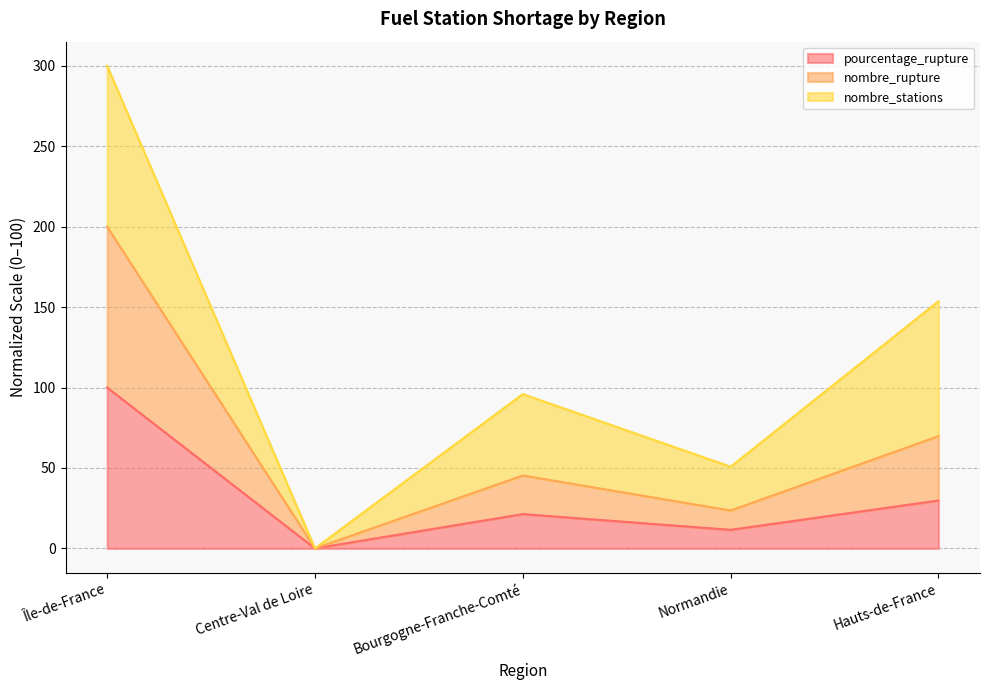

At which category does pourcentage_rupture reach its first local valley?

Centre-Val de Loire